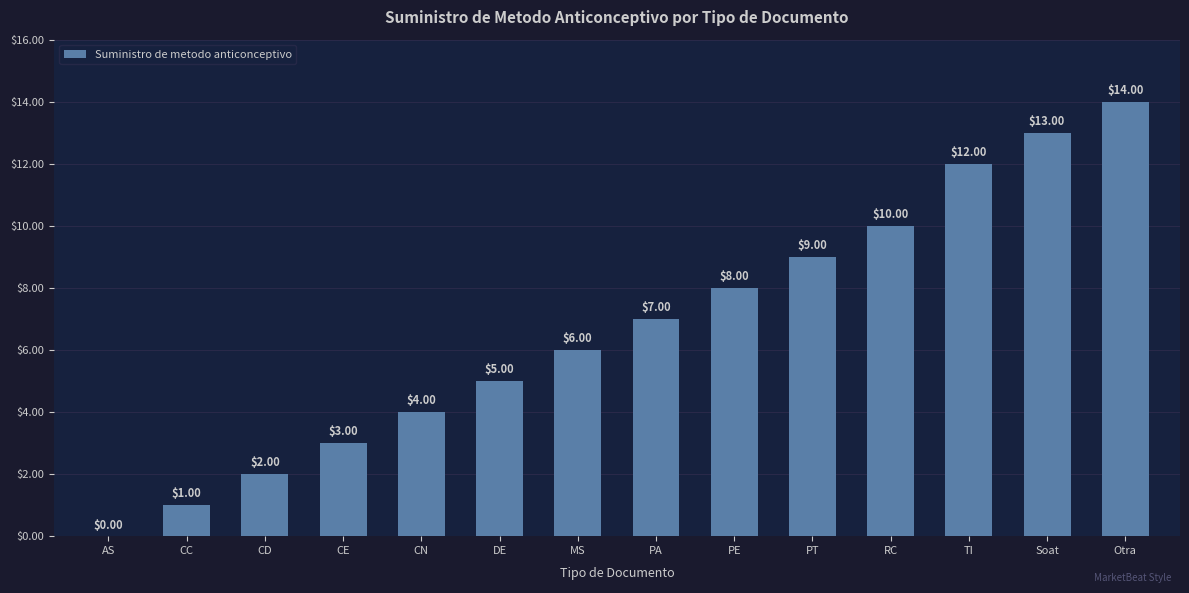

Where is the data nearest to the value 7?

PA